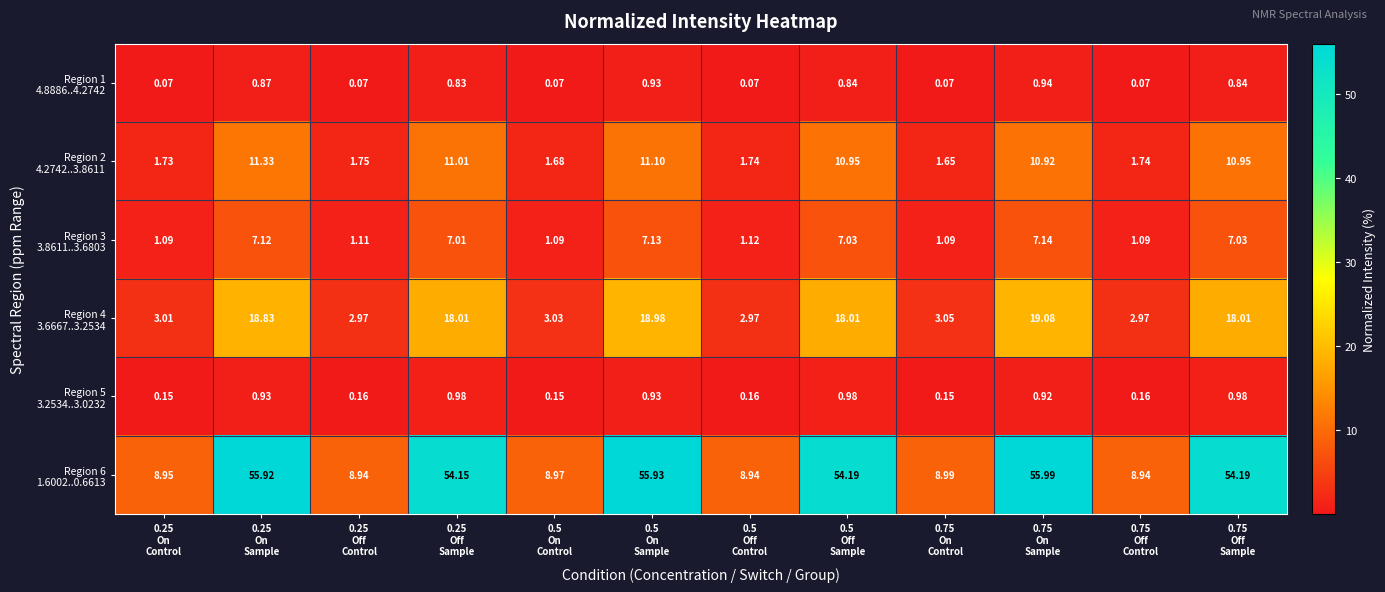

Which label corresponds to the largest value in the chart?

0.75
On
Sample